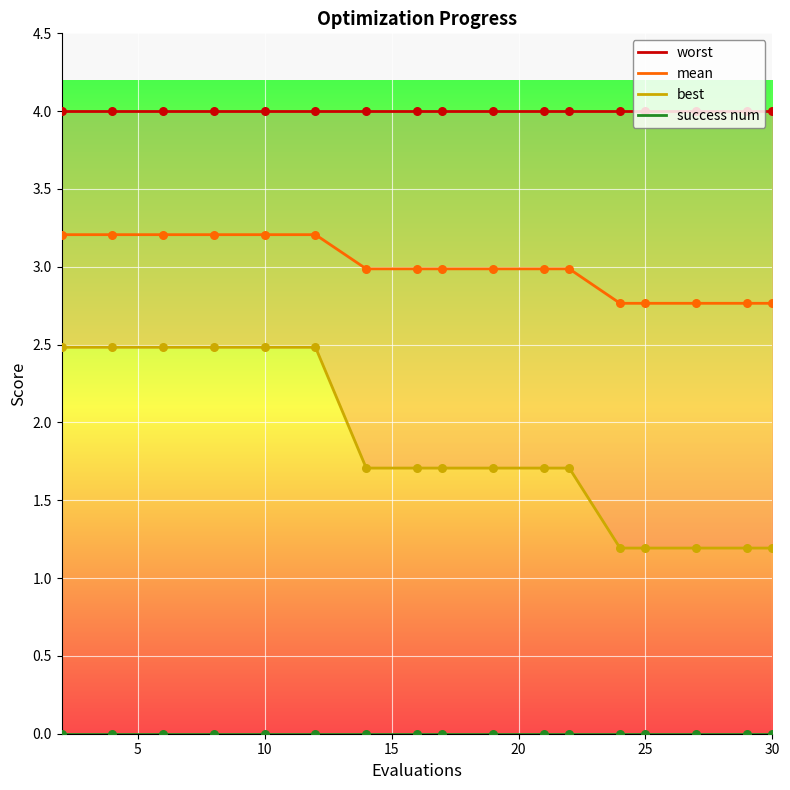

Which series reaches the minimum Y coordinate?

success num